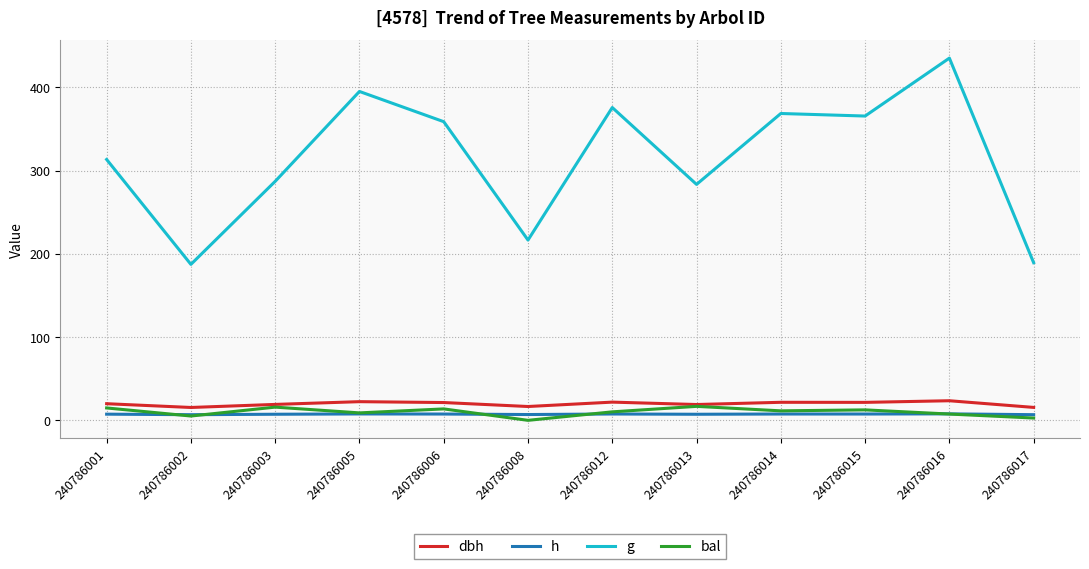

Which series has the largest total across all categories?

g